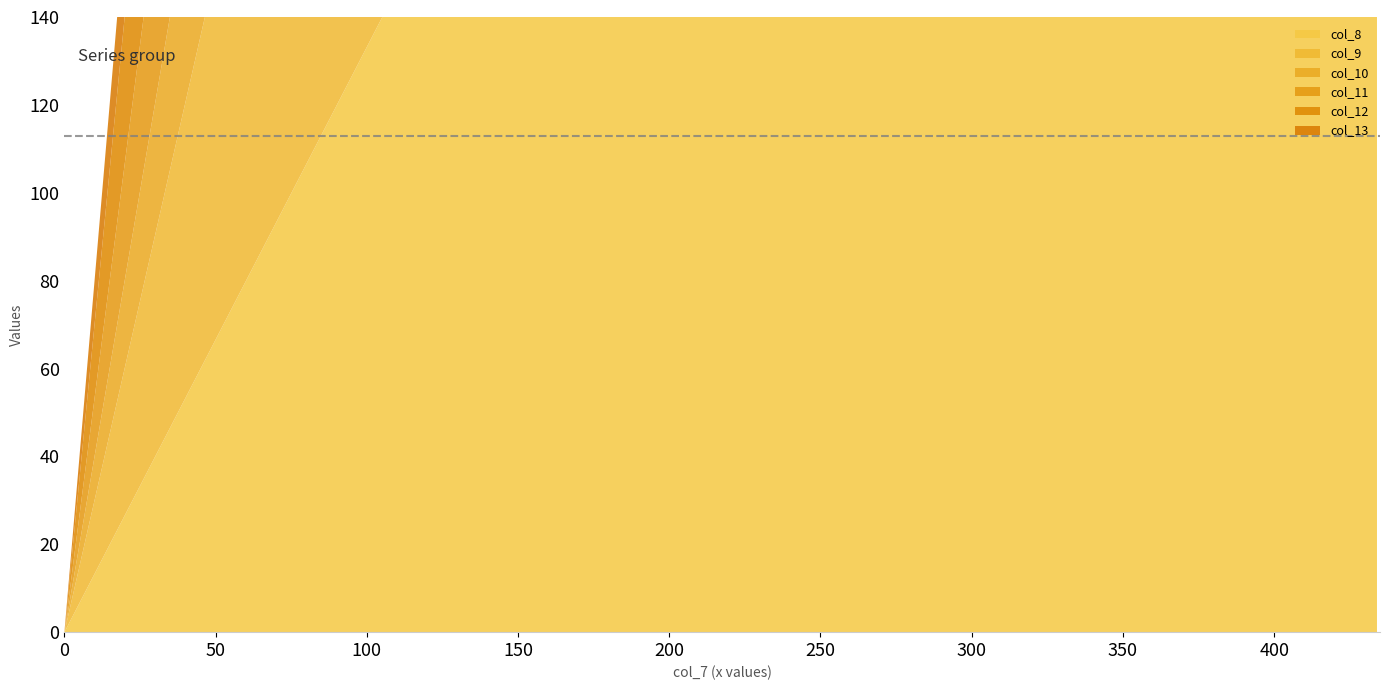

How many col_10 values are between 0 and 434?

2